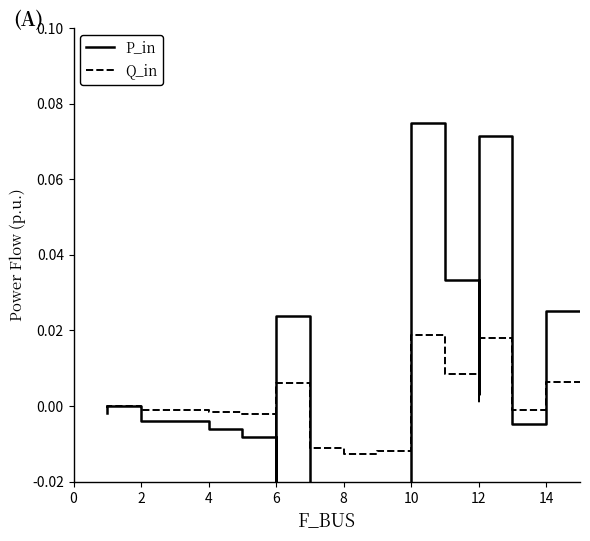

How many series are shown in this chart?

2